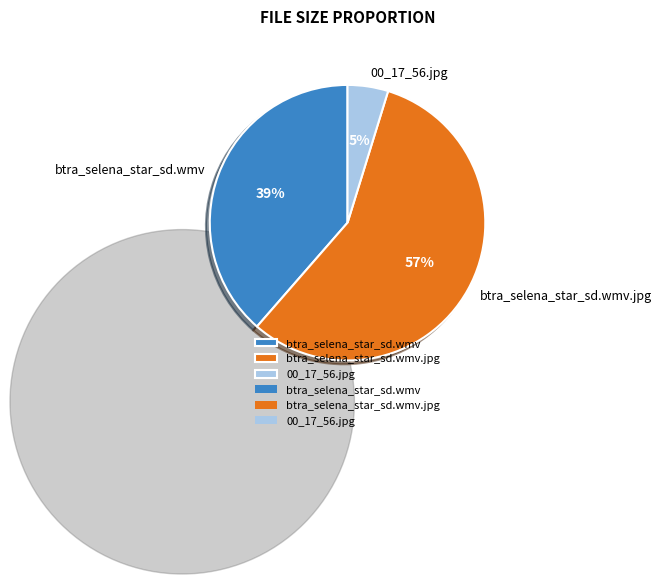

Which has a higher value, btra_selena_star_sd.wmv or btra_selena_star_sd.wmv.jpg?

btra_selena_star_sd.wmv.jpg